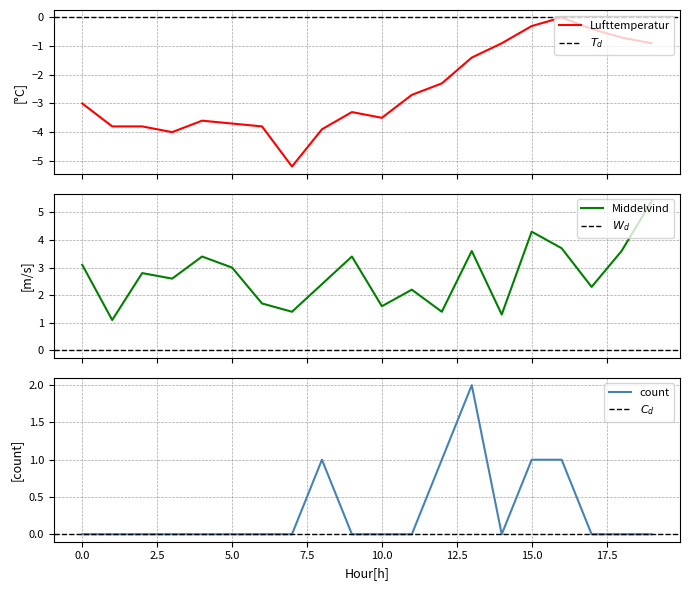

How many categories are shown in the chart?

20